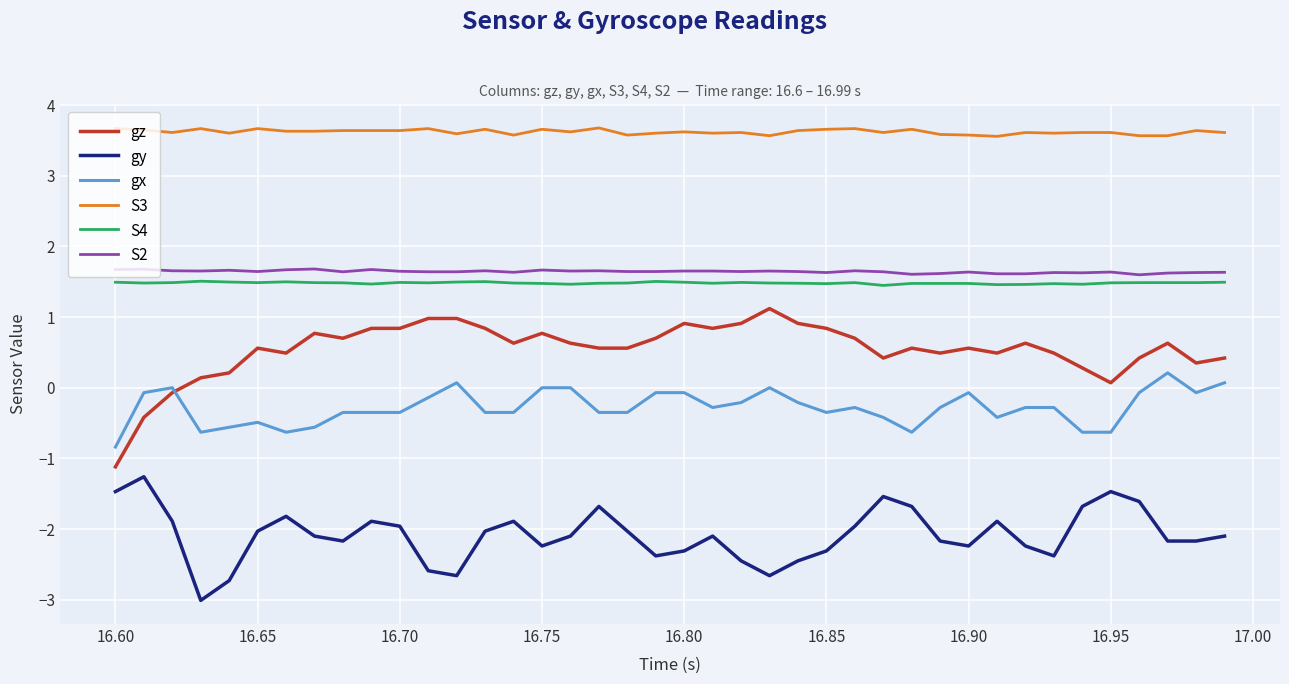

Which series has the largest total across all categories?

S3